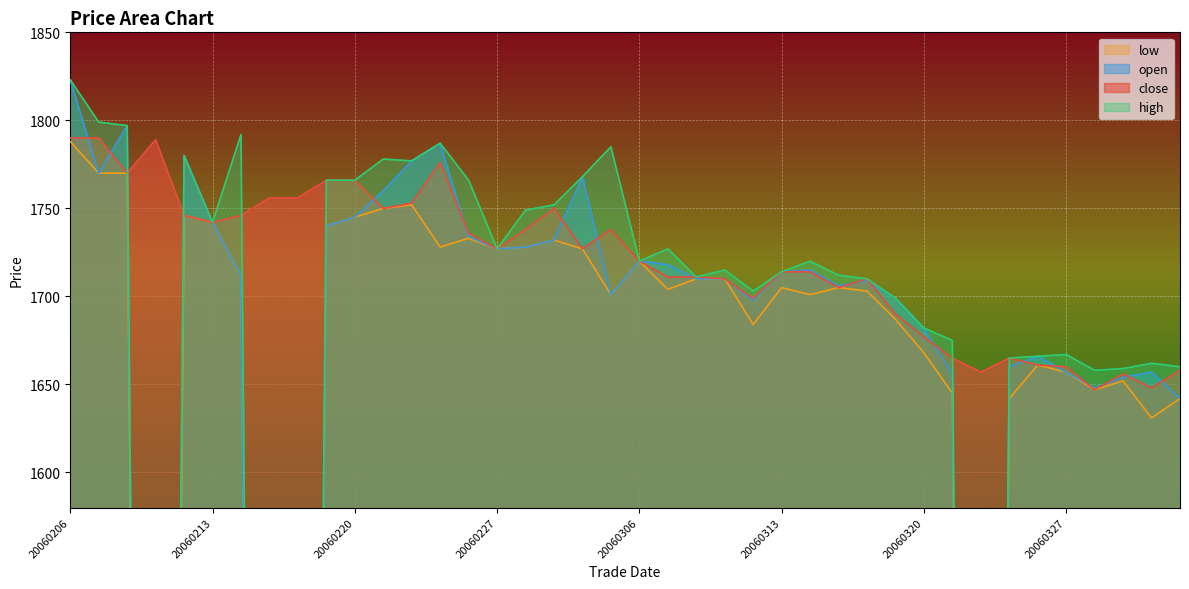

Reading left to right, transcribe all the data shown in this chart.

close: 1790	1790	1770	1789	1746	1742	1746	1756	1756	1766	1766	1750	1753	1776	1736	1727	1738	1750	1727	1738	1720	1711	1711	1710	1699	1714	1714	1705	1710	1690	1677	1665	1657	1665	1661	1660	1647	1656	1648	1658
open: 1823	1770	1797	0	1780	1742	1712	0	0	1740	1745	1760	1777	1787	1734	1727	1728	1732	1768	1701	1720	1718	1710	1710	1698	1714	1715	1706	1709	1699	1682	1656	0	1660	1666	1657	1648	1654	1657	1642
high: 1823	1799	1797	0	1780	1742	1792	0	0	1766	1766	1778	1777	1787	1766	1727	1749	1752	1768	1785	1720	1727	1711	1715	1703	1714	1720	1712	1710	1699	1682	1675	0	1665	1666	1667	1658	1659	1662	1660
low: 1788	1770	1770	0	1746	1742	1712	0	0	1740	1745	1750	1752	1728	1733	1727	1728	1732	1727	1701	1720	1704	1710	1710	1684	1705	1701	1705	1703	1687	1668	1645	0	1642	1661	1657	1647	1652	1631	1642